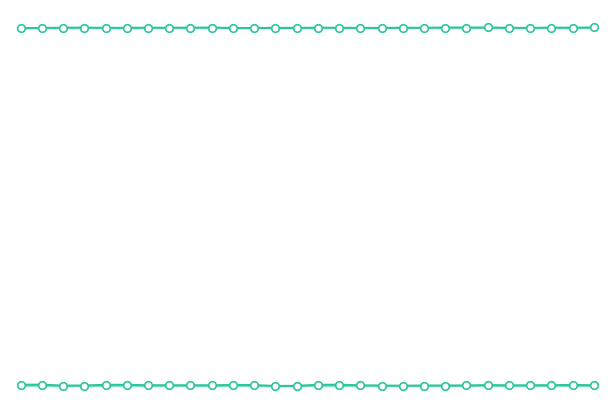

Is the value of Lat line at 26 greater than the value of Lon markers at 17?

Yes